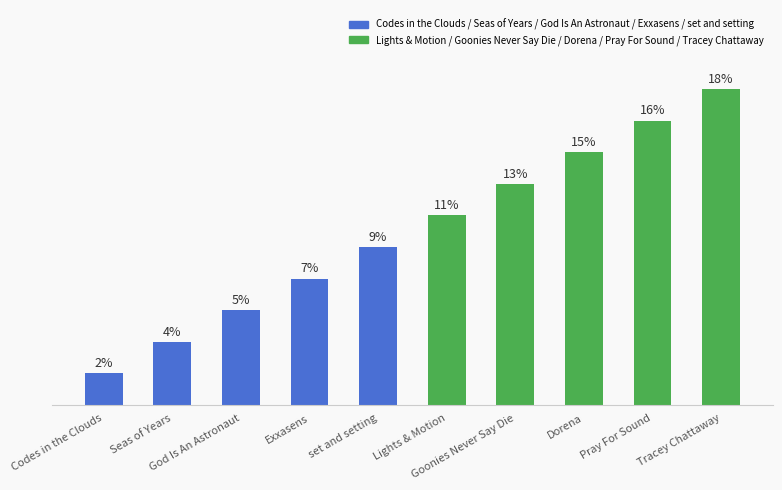

Are the bars horizontal?

No